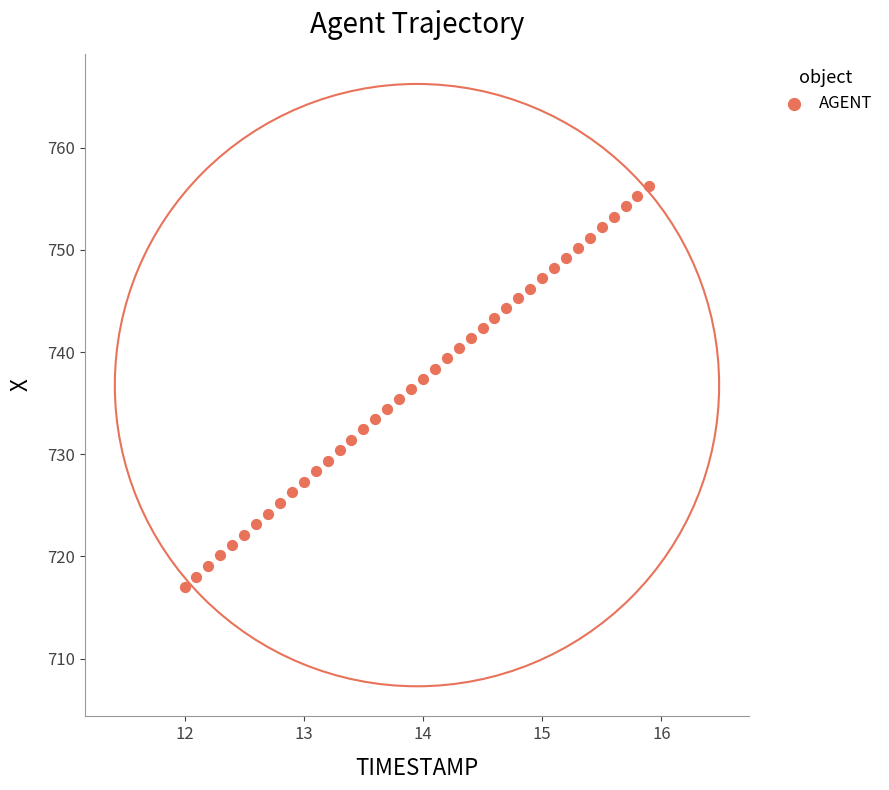

What is the range of Y values (max minus min)?

39.3